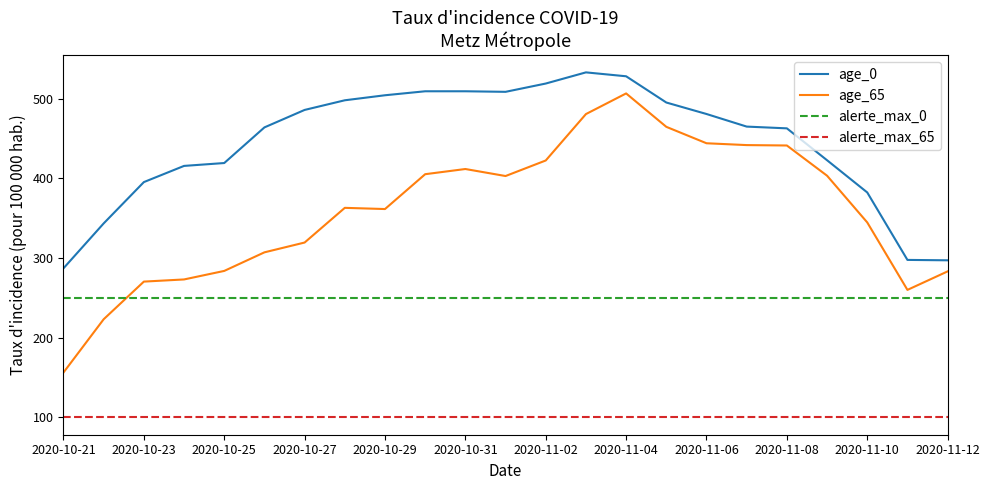

What is the highest value of the alerte_max_65 series?

100.0